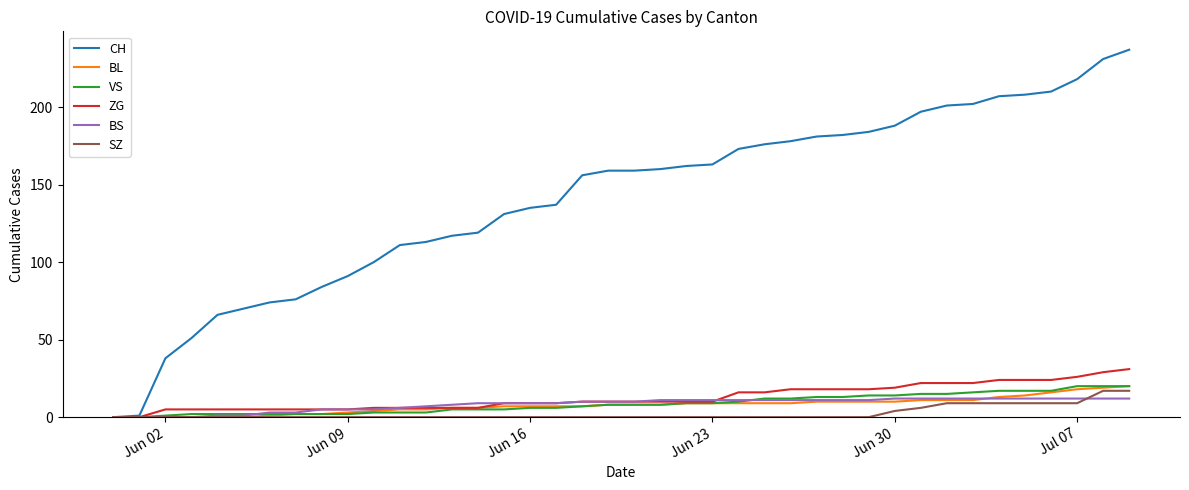

Reading left to right, extract all data points from this chart.

CH: 0	1	38	51	66	70	74	76	84	91	100	111	113	117	119	131	135	137	156	159	159	160	162	163	173	176	178	181	182	184	188	197	201	202	207	208	210	218	231	237
BL: 0	0	0	0	0	0	1	2	2	3	4	5	5	6	6	7	7	7	7	8	8	8	9	9	9	9	9	10	10	10	10	11	11	11	13	14	16	18	19	20
VS: 0	0	1	2	2	2	2	2	2	2	3	3	3	5	5	5	6	6	7	8	8	8	9	9	10	12	12	13	13	14	14	15	15	16	17	17	17	20	20	20
ZG: 0	0	5	5	5	5	5	5	5	5	6	6	6	6	6	9	9	9	10	10	10	10	10	10	16	16	18	18	18	18	19	22	22	22	24	24	24	26	29	31
BS: 0	0	0	0	1	1	3	3	5	5	5	6	7	8	9	9	9	9	10	10	10	11	11	11	11	11	11	11	11	11	12	12	12	12	12	12	12	12	12	12
SZ: 0	0	0	0	0	0	0	0	0	0	0	0	0	0	0	0	0	0	0	0	0	0	0	0	0	0	0	0	0	0	4	6	9	9	9	9	9	9	17	17